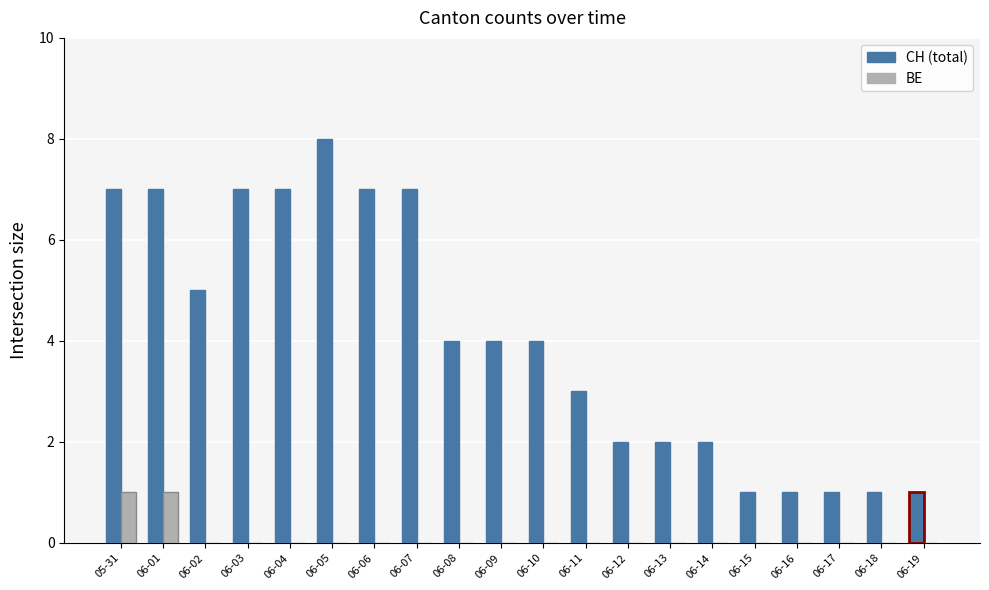

What is the maximum value shown in the chart?

8